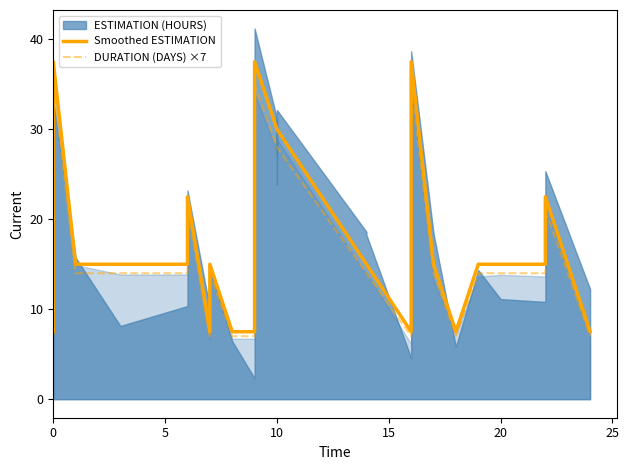

What is the difference between the maximum and minimum values in the Smoothed ESTIMATION series?

30.0